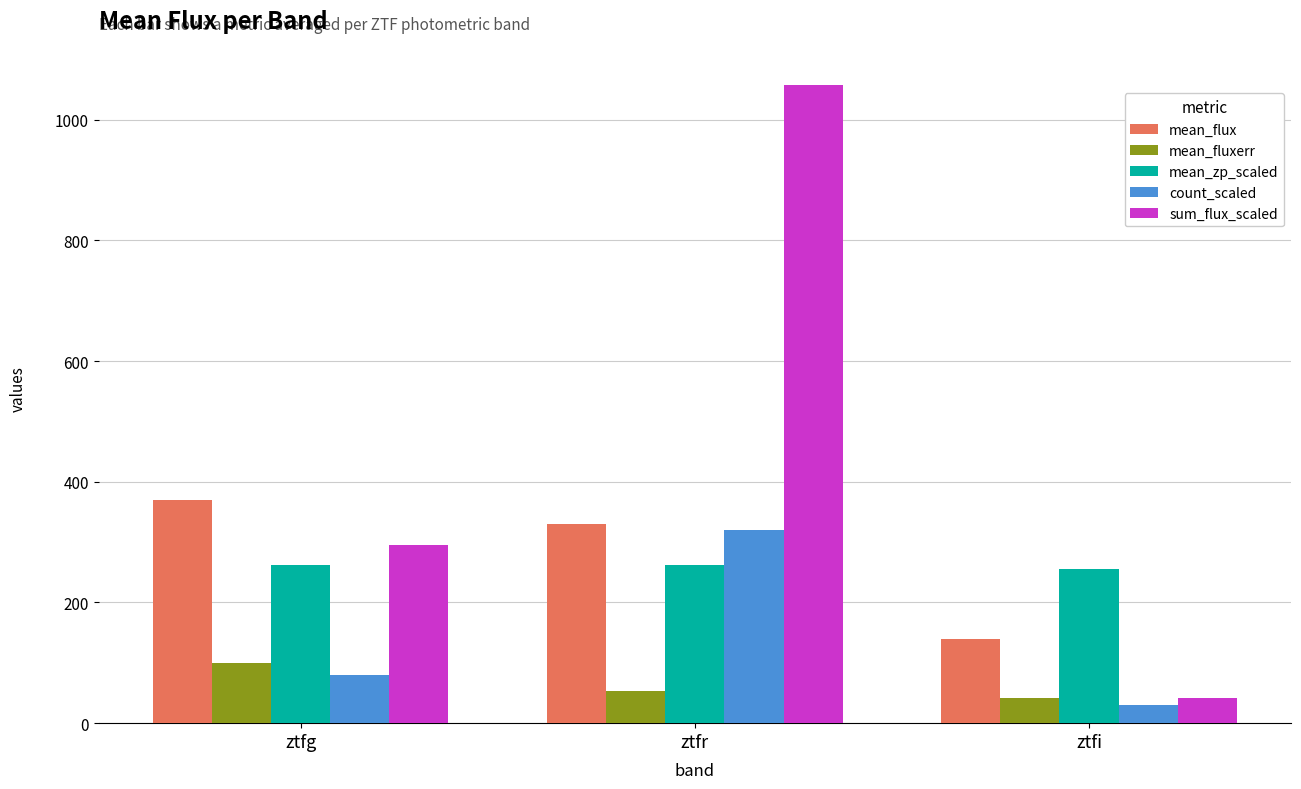

At which label does mean_fluxerr first exceed 53?

ztfg